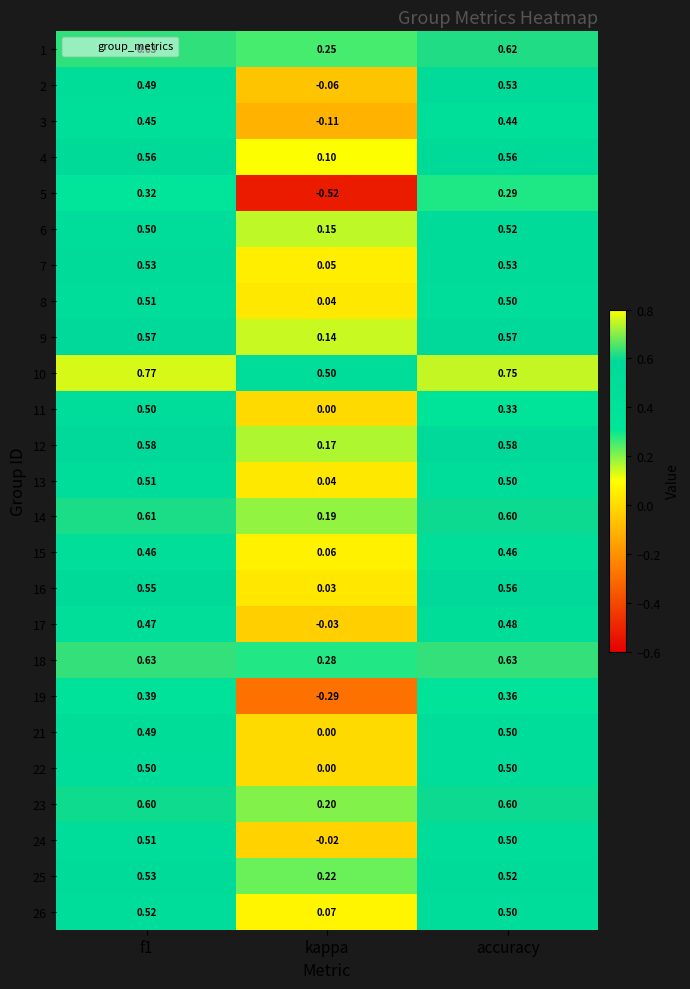

Between f1 and accuracy, which series saw the biggest shift?

11